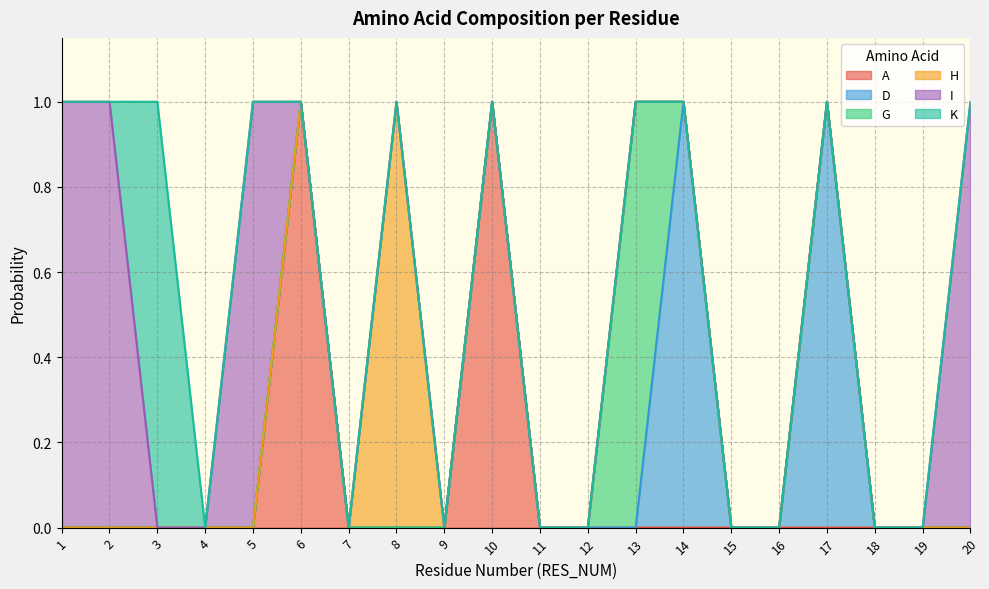

Does the chart have visible grid lines?

Yes